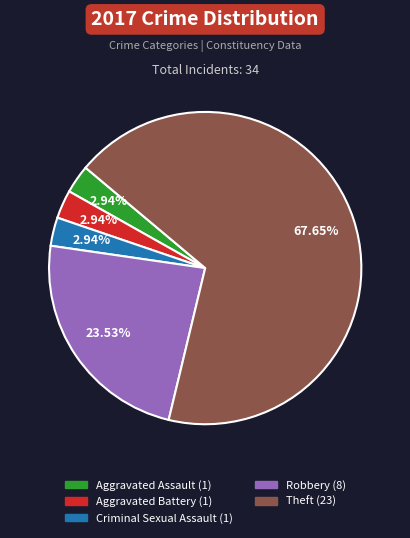

Is there any slice that represents more than half of the pie?

Yes